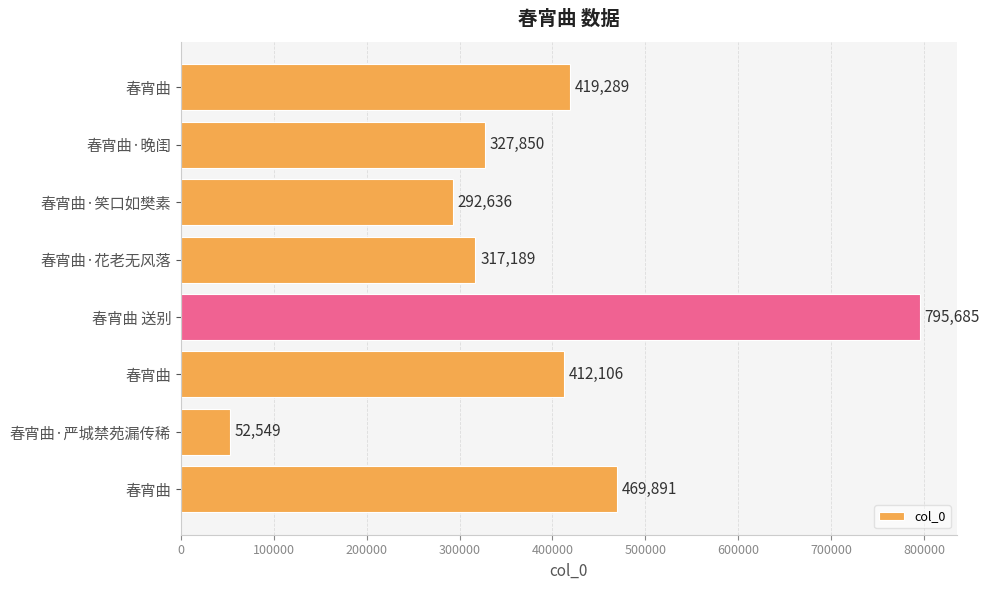

Count the number of categories in the chart.

8